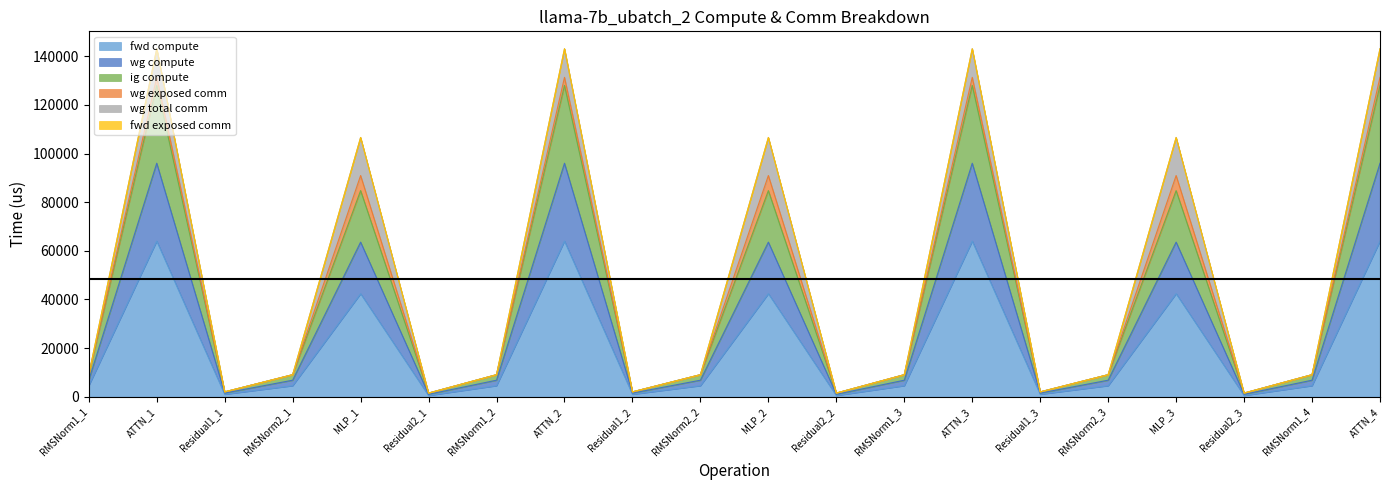

Does the chart have visible grid lines?

No